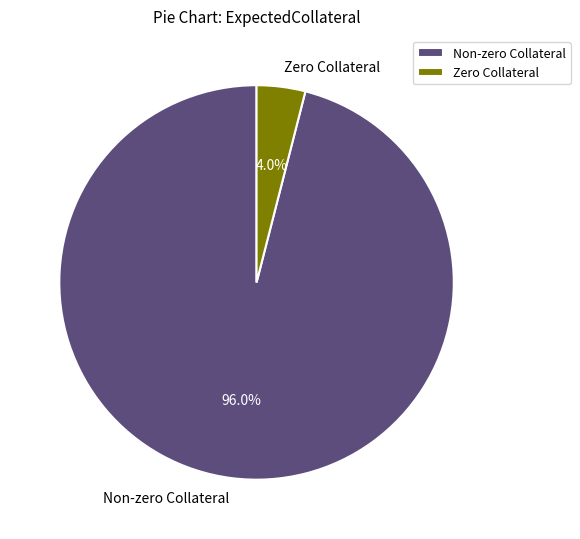

How many slices are in this pie chart?

2